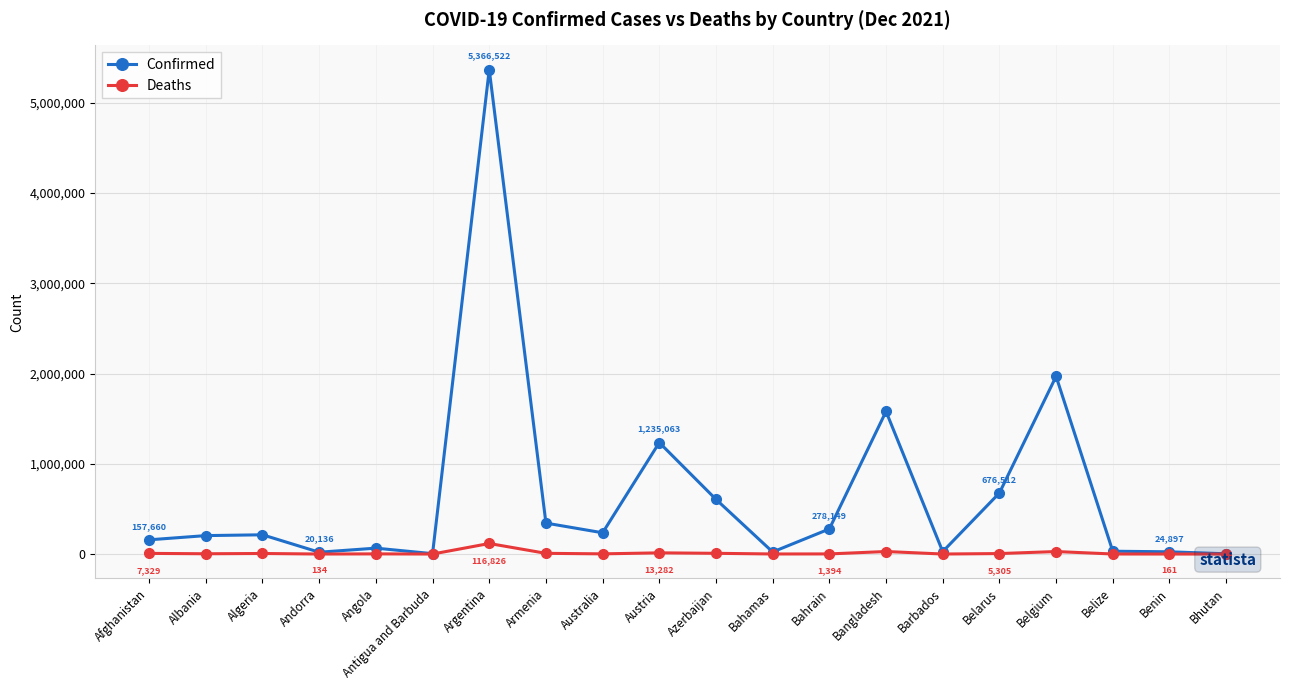

Is it true that Confirmed equals 848784 at Azerbaijan?

False